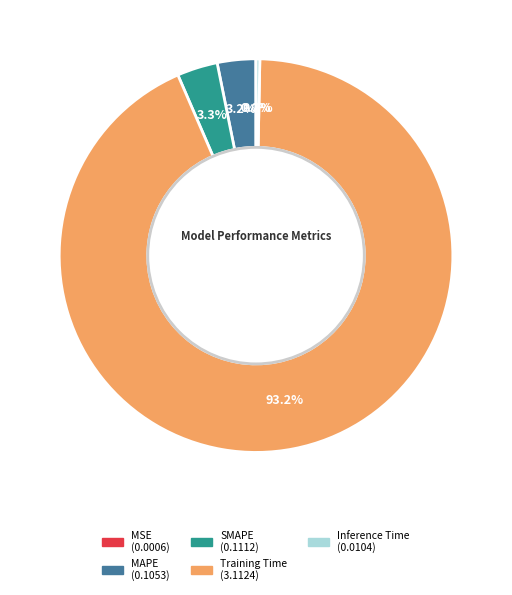

Is there a majority slice in this chart?

Yes